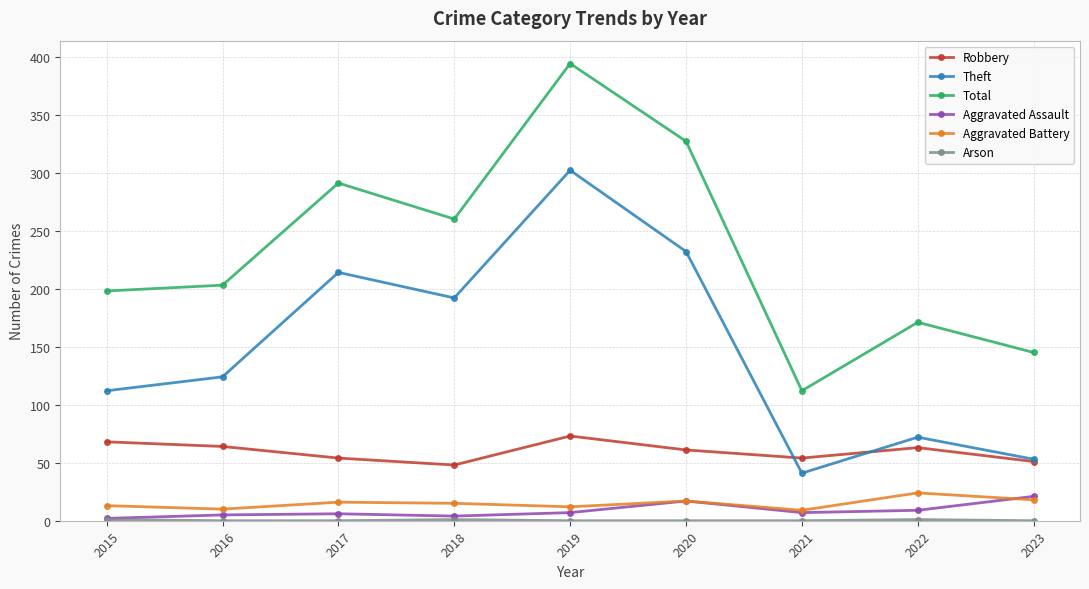

What is the average value of the Theft series?

149